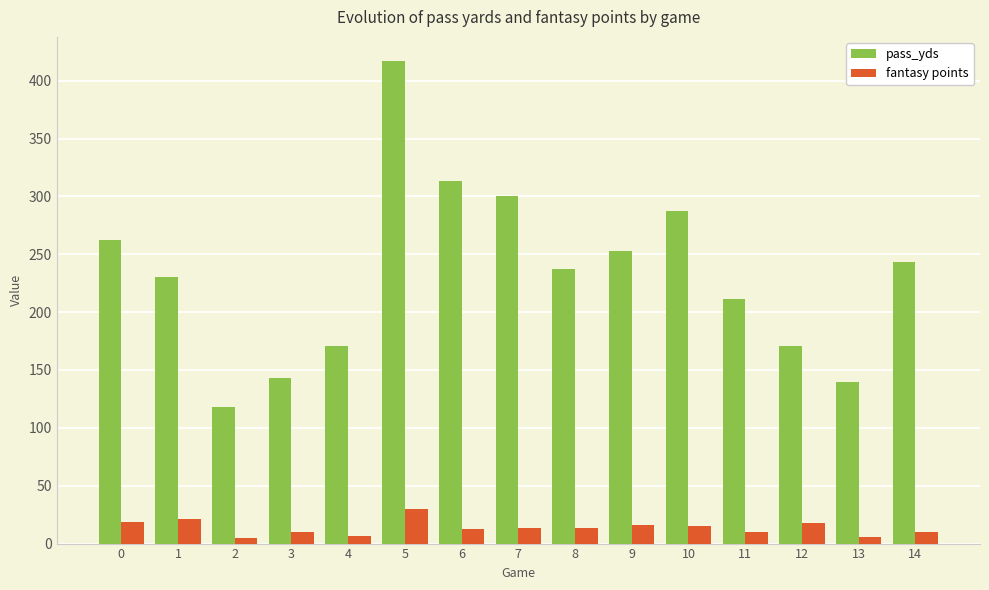

Is it true that pass_yds equals 300.8 at 1?

False